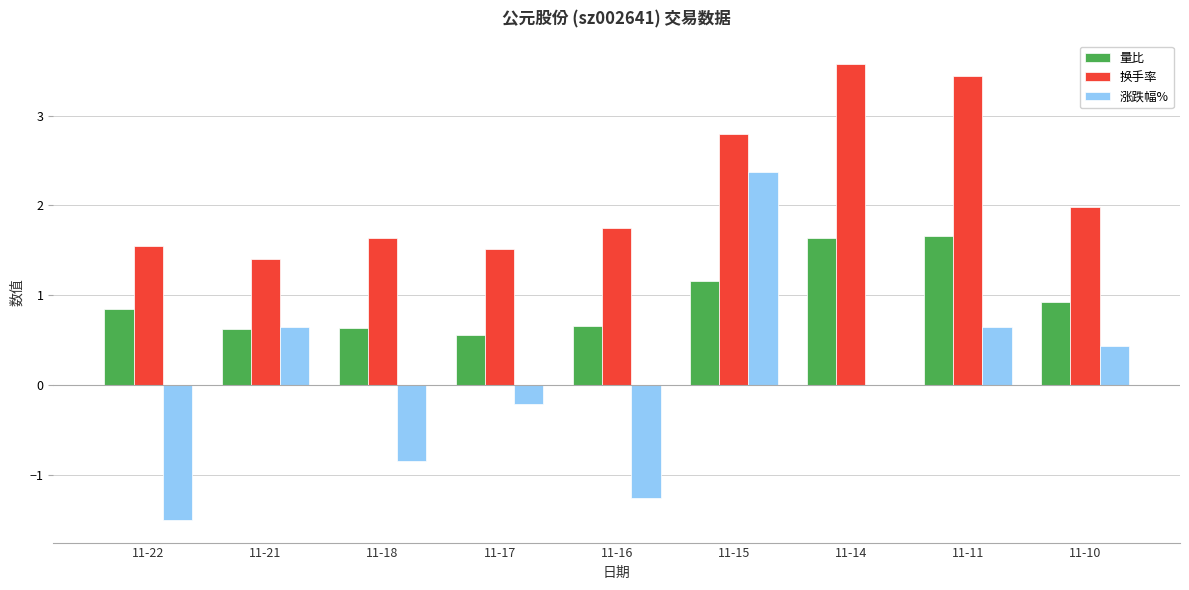

At which label is 涨跌幅% closest to 0?

11-14